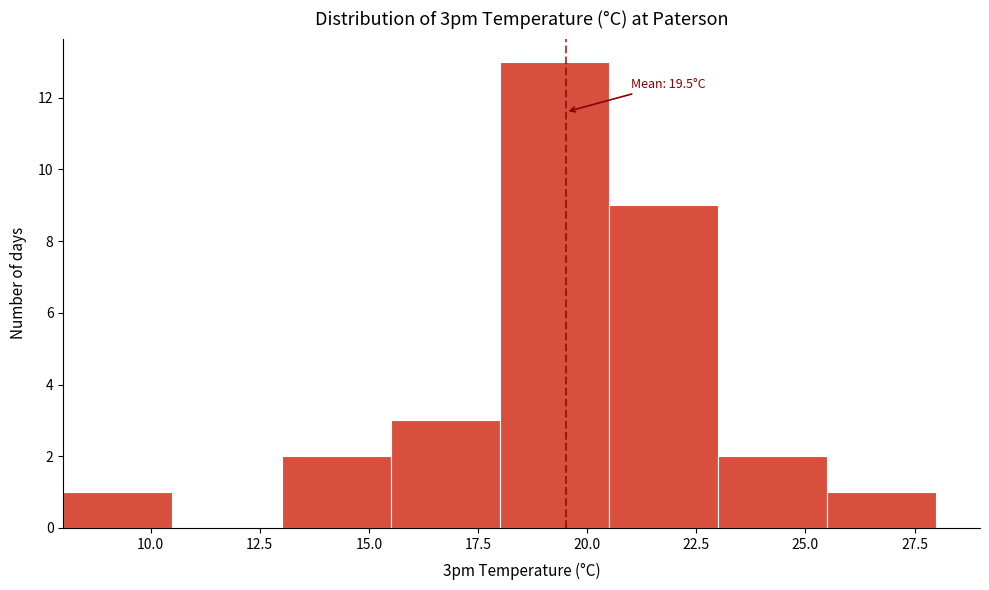

Over which range of the x-axis is the bar tallest?

18.0 to 20.5